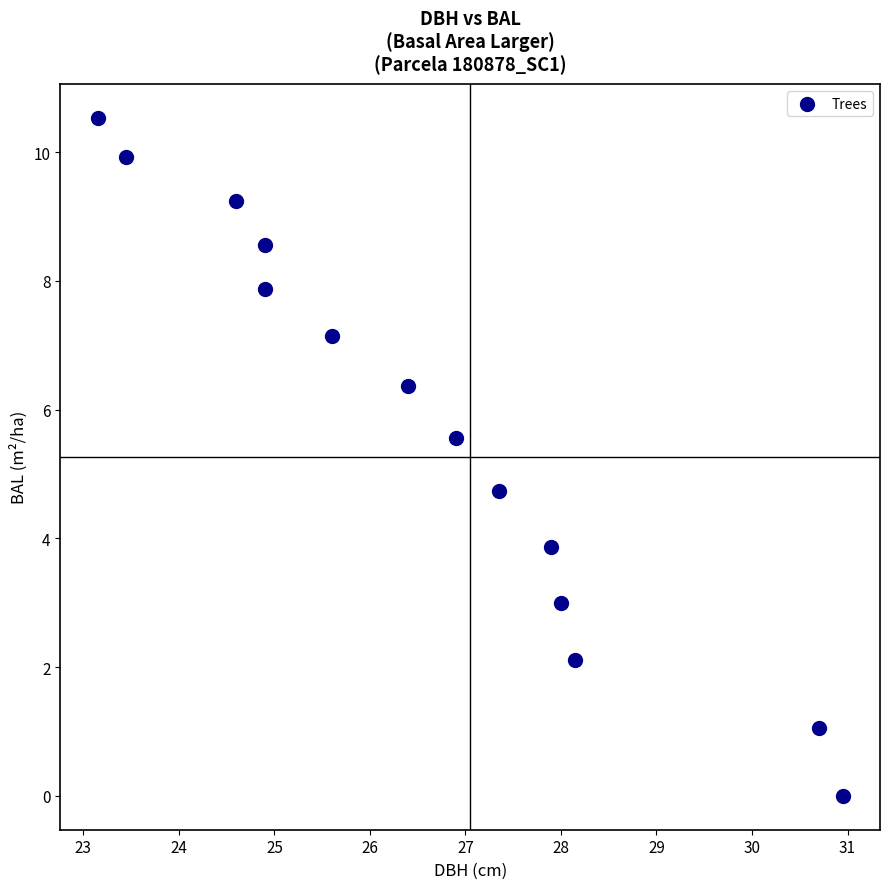

What Y value in the scatter plot is closest to 5?

4.7